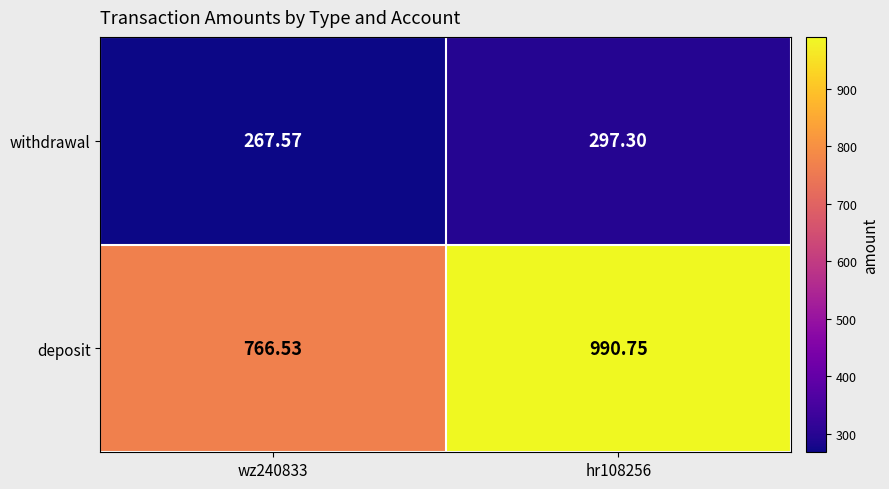

At hr108256, list the series in order from smallest to largest.

withdrawal, deposit